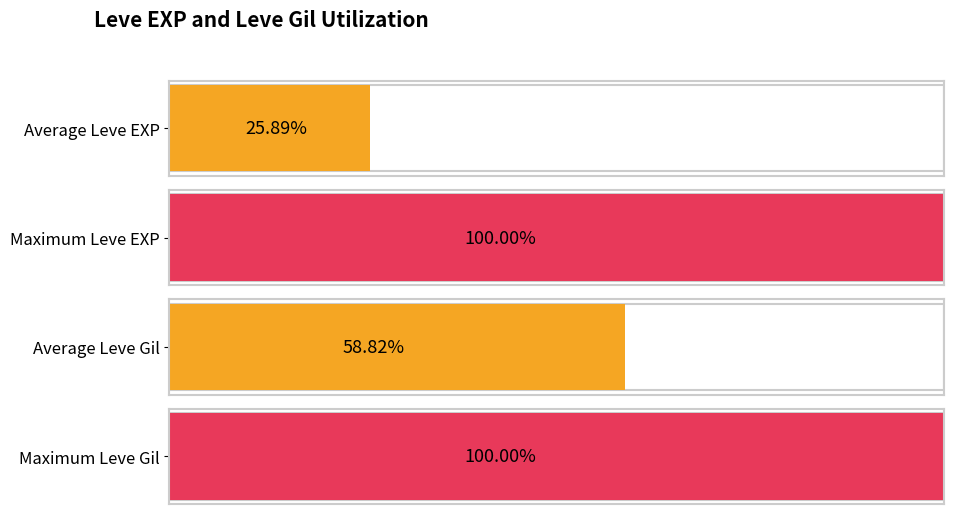

Which series has the widest spread of values?

Leve EXP